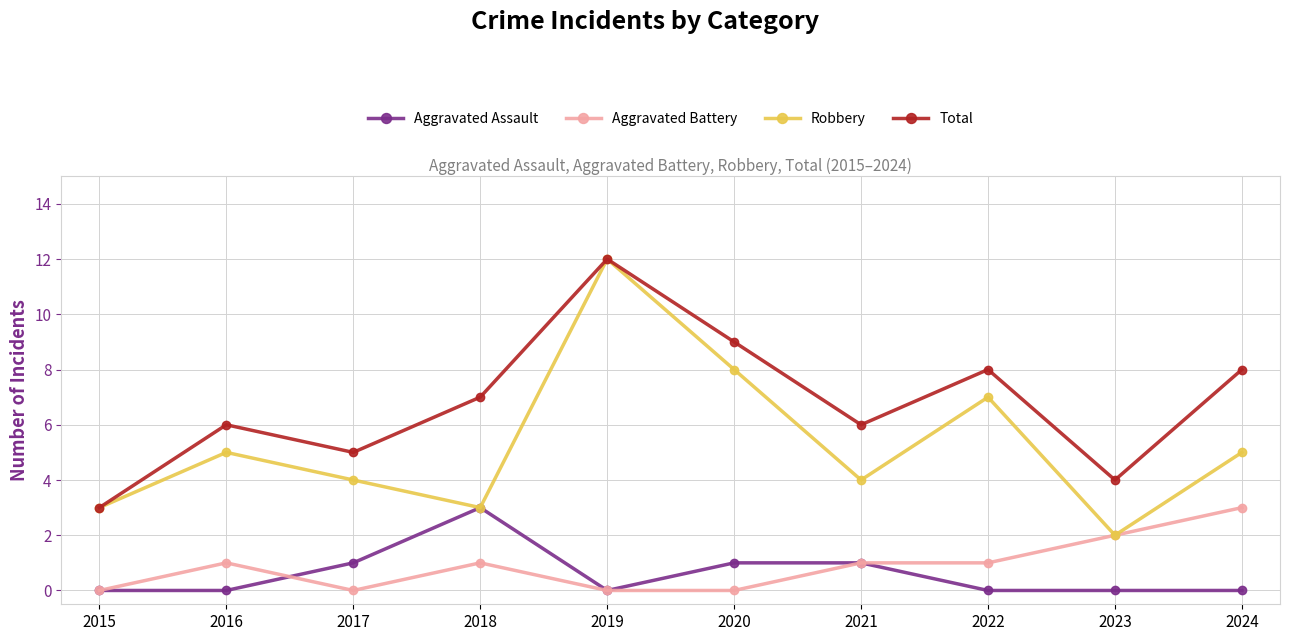

Which series has the widest spread of values?

Robbery